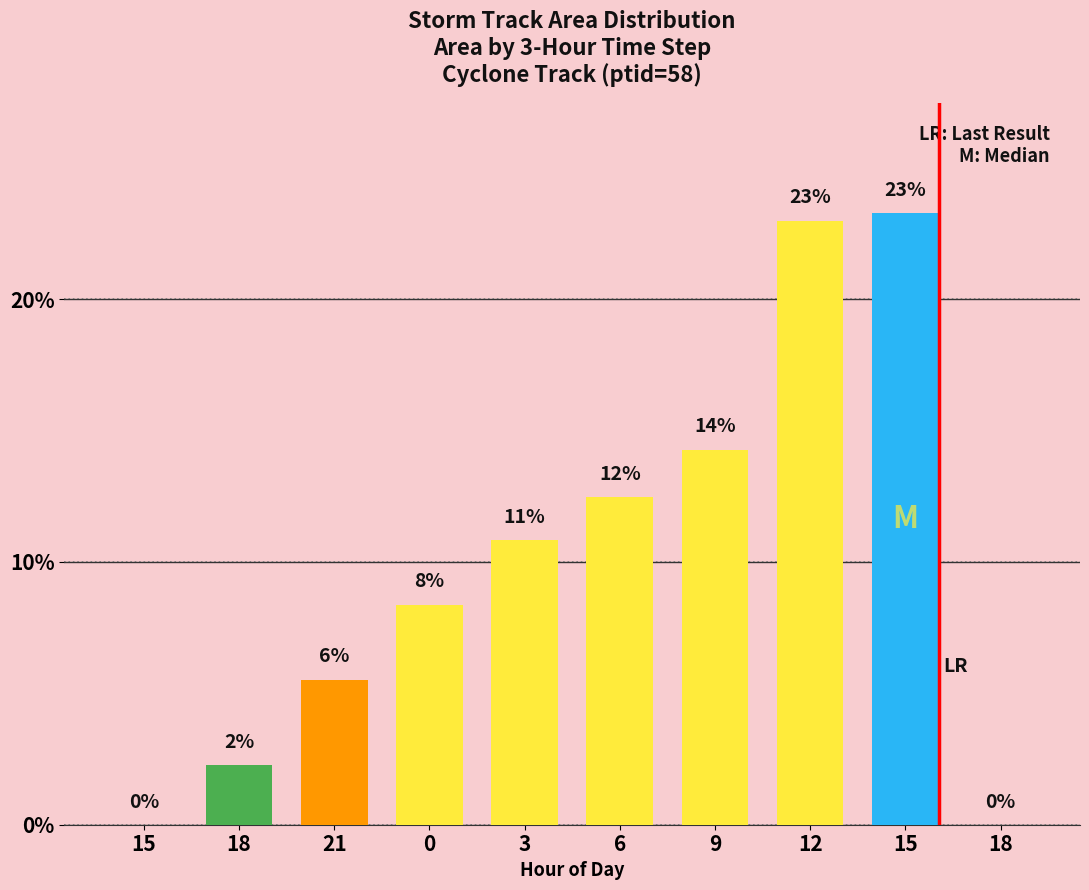

List the labels in order of value, largest first.

15, 12, 9, 6, 3, 0, 21, 18, 15, 18